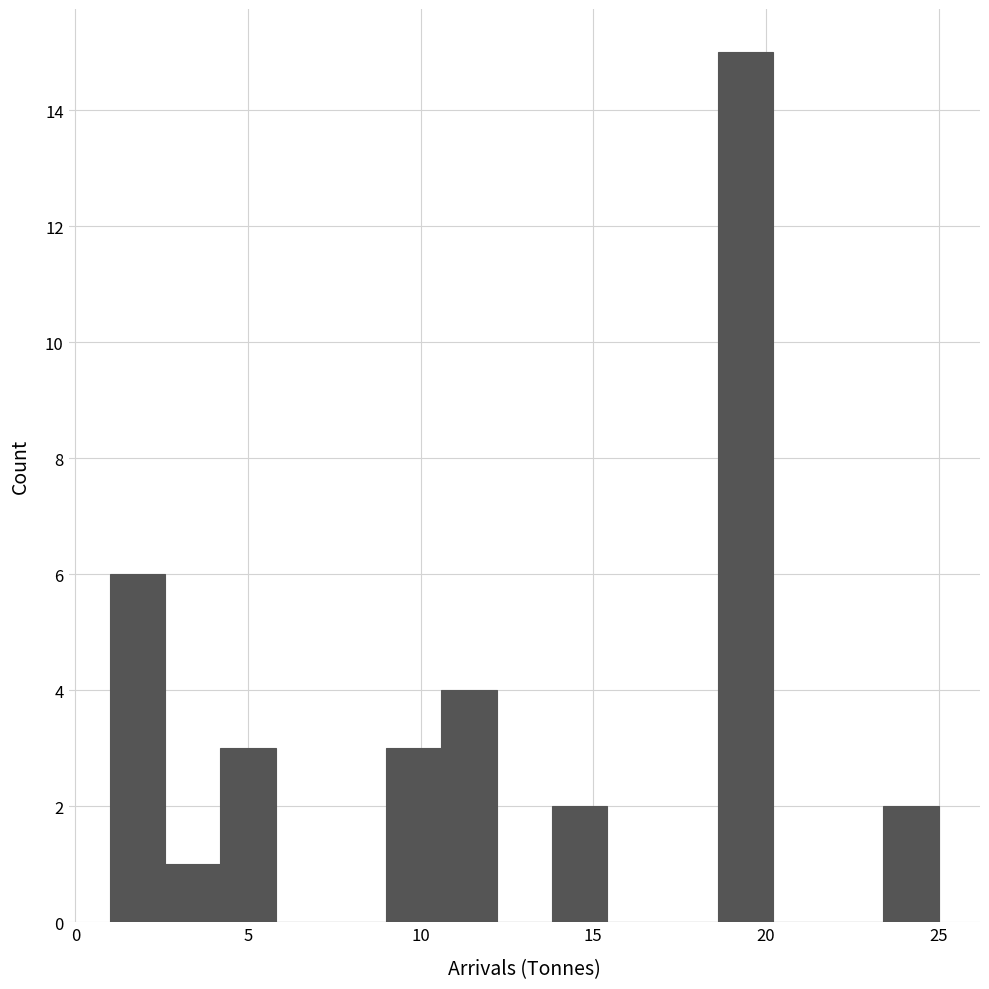

Read against the x-axis, roughly where is the centre of the tallest bar?

19.5